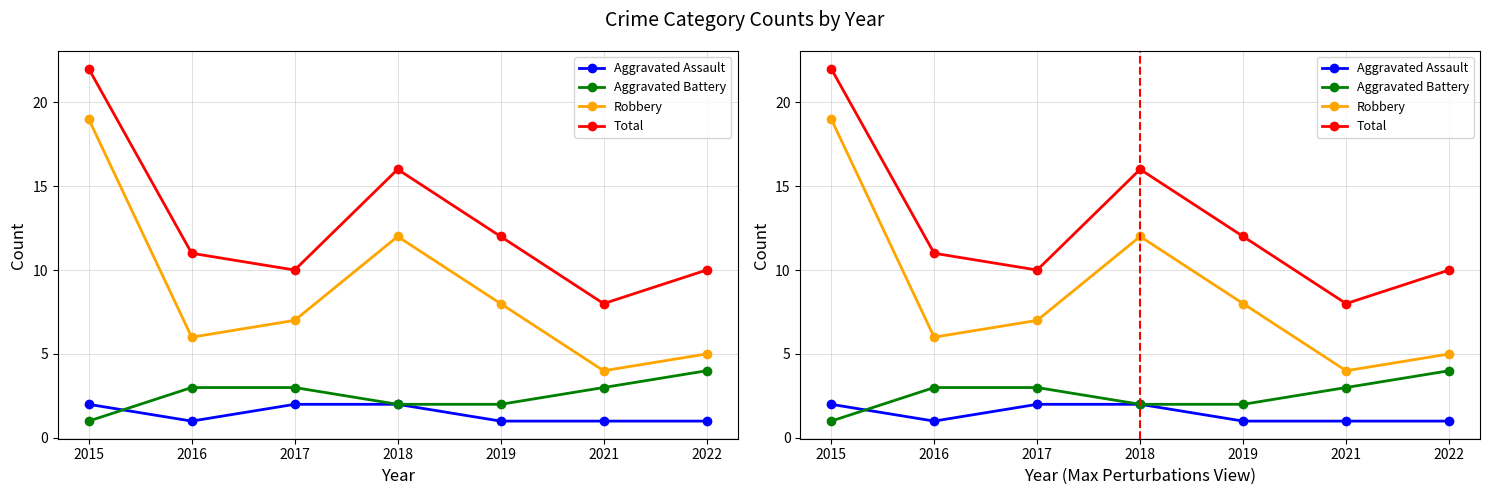

Between 2017 and 2022, which is larger?

2017